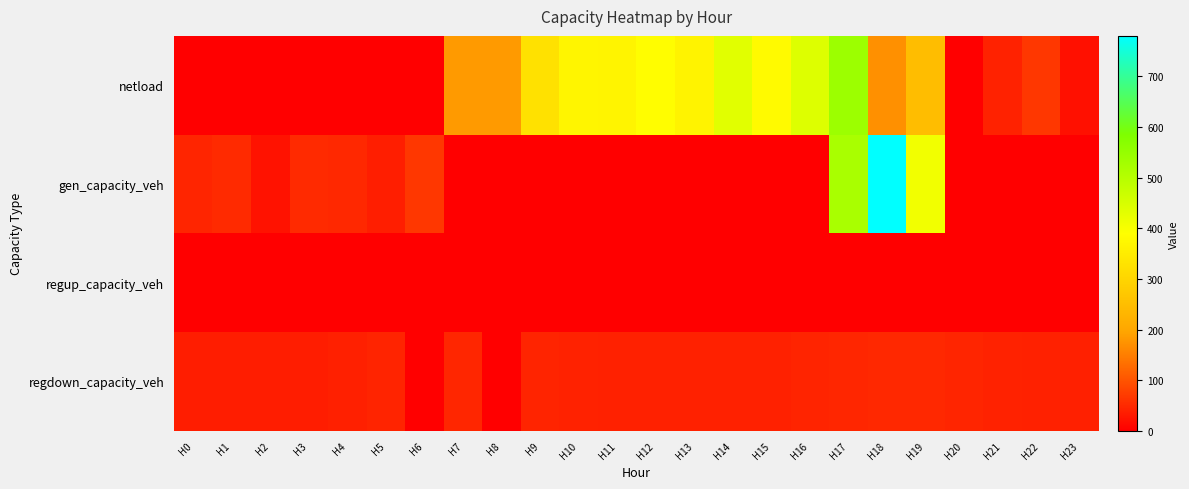

Reading right to left, extract all data points from this chart.

netload: H23=20.7	H22=66.9	H21=41.5	H20=0.0	H19=246.7	H18=170.6	H17=539.2	H16=441.1	H15=380.1	H14=434.2	H13=364.6	H12=386.1	H11=367.3	H10=369.7	H9=325.3	H8=183.5	H7=183.5	H6=0.0	H5=0.0	H4=0.0	H3=0.0	H2=0.0	H1=0.0	H0=0.0
gen_capacity_veh: H23=0.0	H22=0.0	H21=0.0	H20=0.0	H19=409.4	H18=779.5	H17=519.4	H16=0.0	H15=0.0	H14=0.0	H13=0.0	H12=0.0	H11=0.0	H10=0.0	H9=0.0	H8=0.0	H7=0.0	H6=66.2	H5=36.6	H4=48.6	H3=51.5	H2=21.8	H1=51.2	H0=45.1
regup_capacity_veh: H23=0.0	H22=0.0	H21=0.0	H20=0.0	H19=0.0	H18=0.0	H17=0.0	H16=0.0	H15=0.0	H14=0.0	H13=0.0	H12=0.0	H11=0.0	H10=0.0	H9=0.0	H8=0.0	H7=0.0	H6=0.0	H5=0.0	H4=0.0	H3=0.0	H2=0.0	H1=0.0	H0=0.0
regdown_capacity_veh: H23=38.2	H22=39.9	H21=42.4	H20=45.6	H19=47.8	H18=48.3	H17=45.9	H16=43.1	H15=40.8	H14=40.3	H13=40.0	H12=40.3	H11=40.8	H10=42.2	H9=43.0	H8=0.0	H7=46.1	H6=0.0	H5=43.5	H4=38.8	H3=36.3	H2=35.3	H1=35.2	H0=35.8